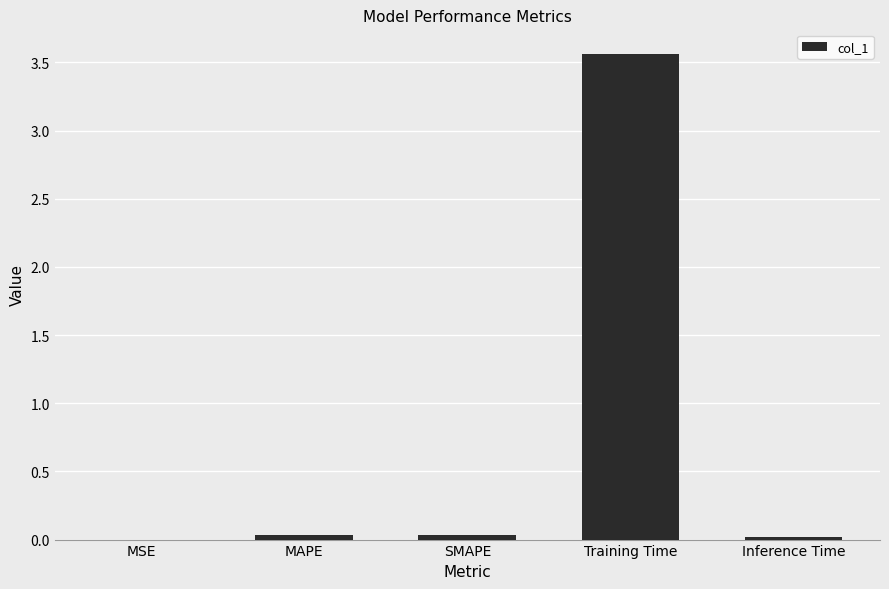

True or false: the data shows 5.1 at Training Time.

False